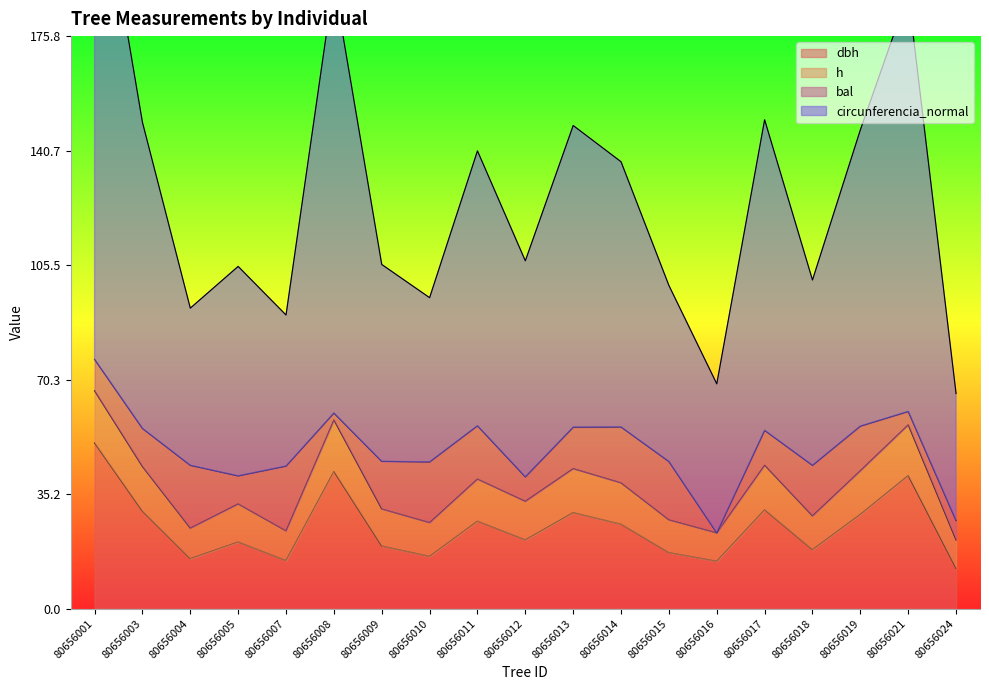

Is it true that dbh equals 22.4 at 80656007?

False